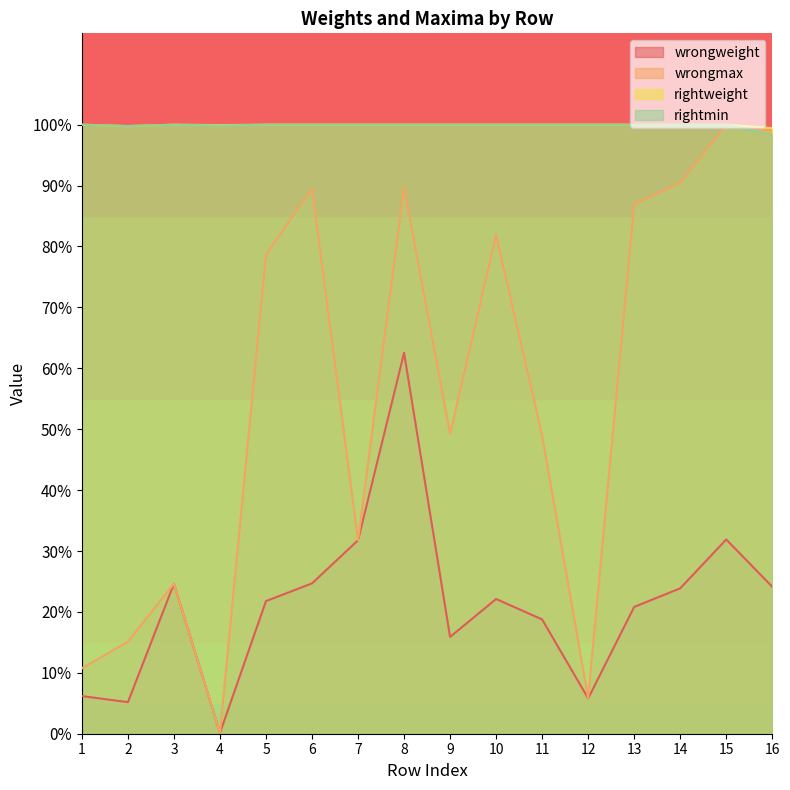

True or false: rightmin and wrongmax cross at least once.

False